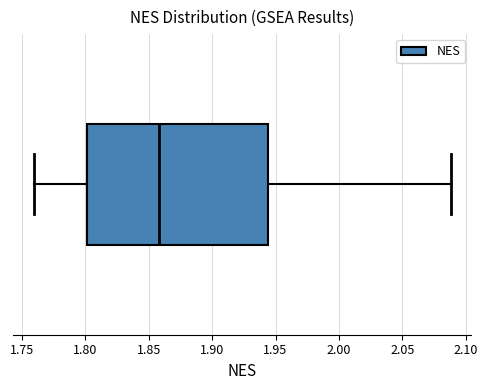

Where does the left whisker of the box end on the x-axis? The values are not printed on the chart, so give them approximately, as read against the axis.

1.760